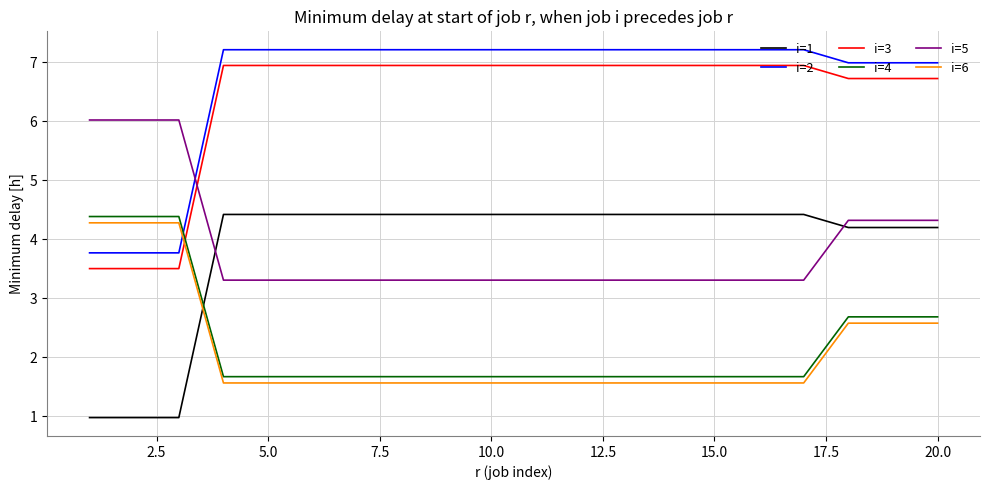

After their last crossing, which series has the higher values: i=2 or i=4?

i=2